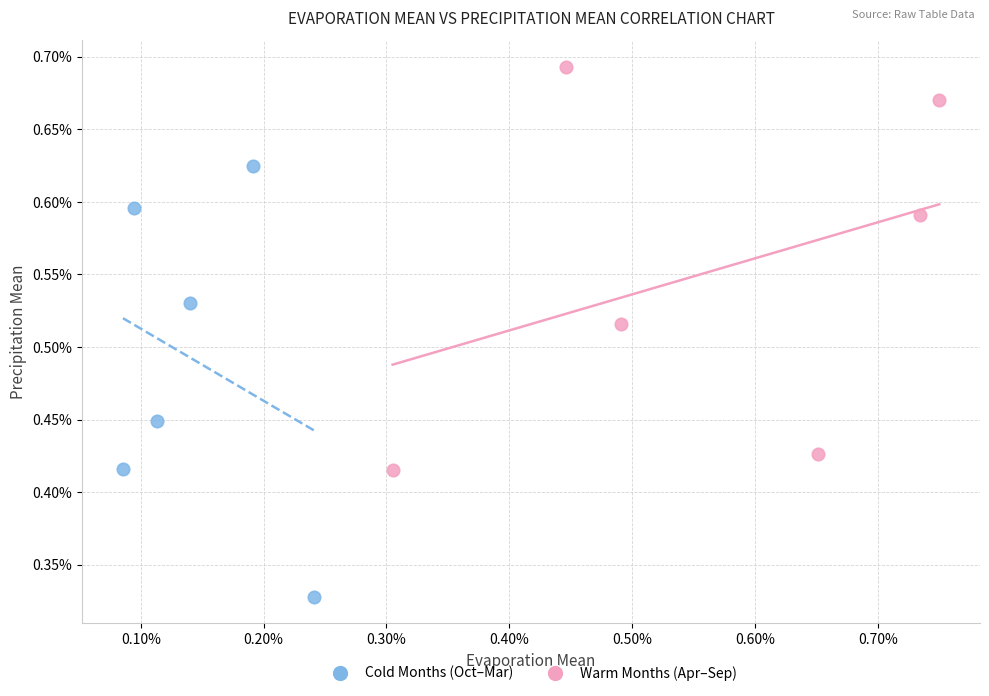

Which series reaches the minimum Y coordinate?

Cold Months (Oct–Mar)